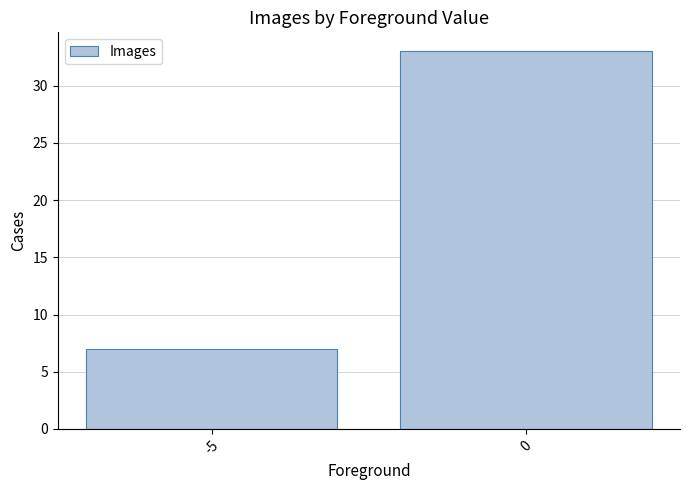

Are the bars grouped side by side (vs. stacked)?

No